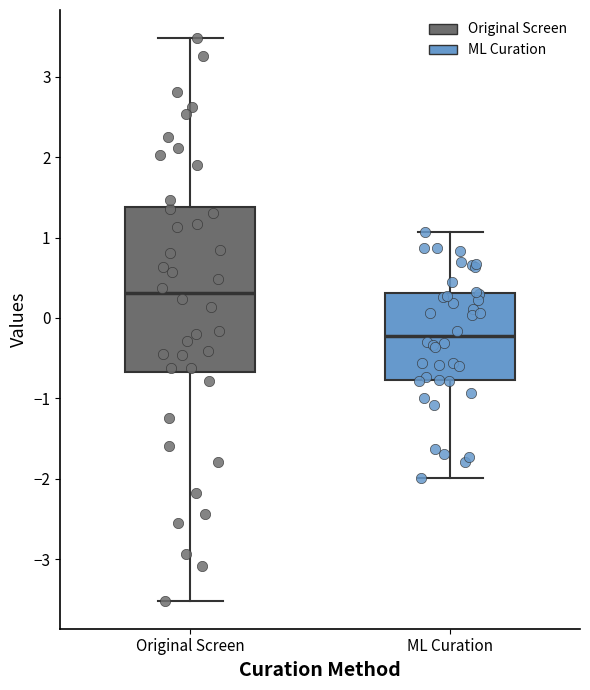

Which box is the tallest, from its lower edge to its upper edge?

Original Screen